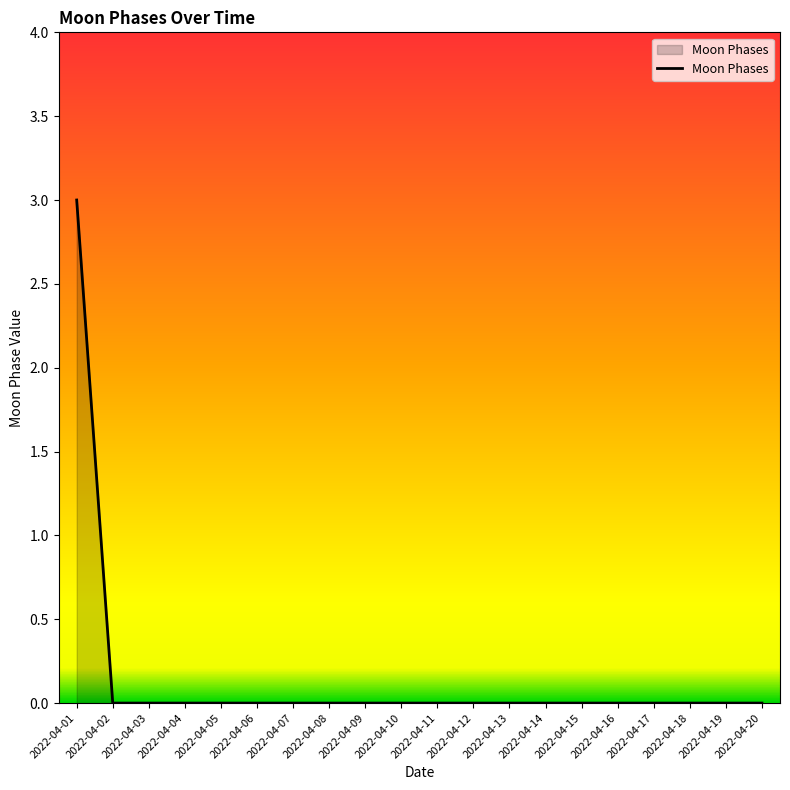

Is it true that the value at 2022-04-03 is 0?

True